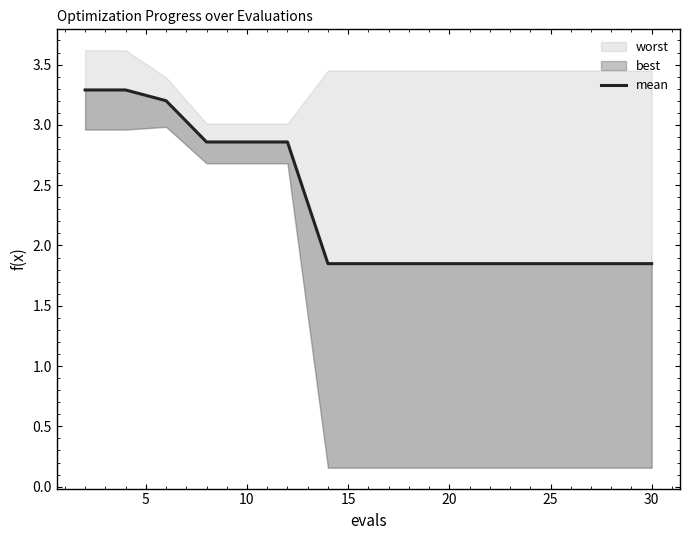

True or false: the data has more than 1 interior local peaks.

False